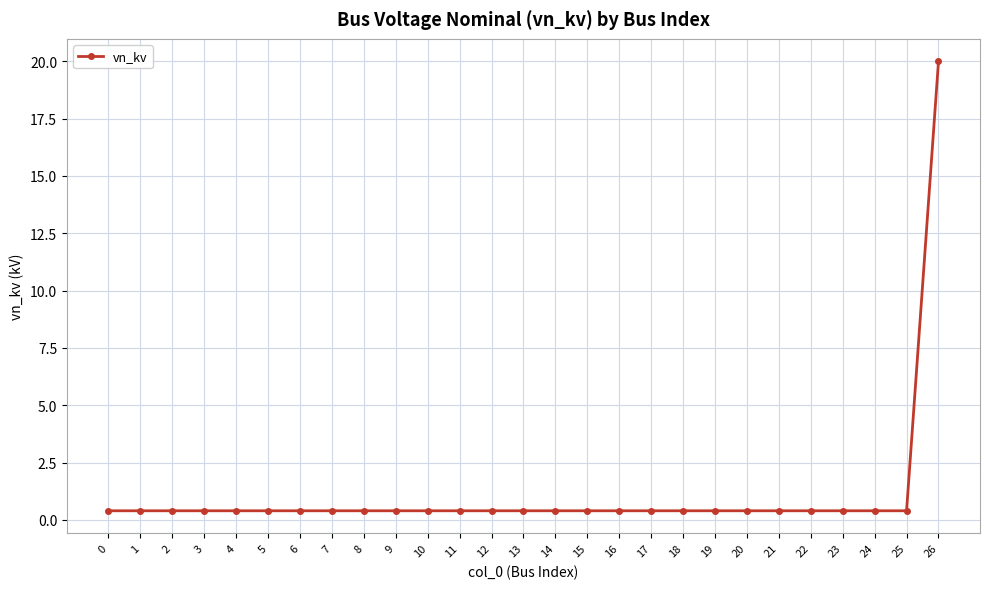

Reading left to right, what are all the values shown in this chart?

0.4	0.4	0.4	0.4	0.4	0.4	0.4	0.4	0.4	0.4	0.4	0.4	0.4	0.4	0.4	0.4	0.4	0.4	0.4	0.4	0.4	0.4	0.4	0.4	0.4	0.4	20.0